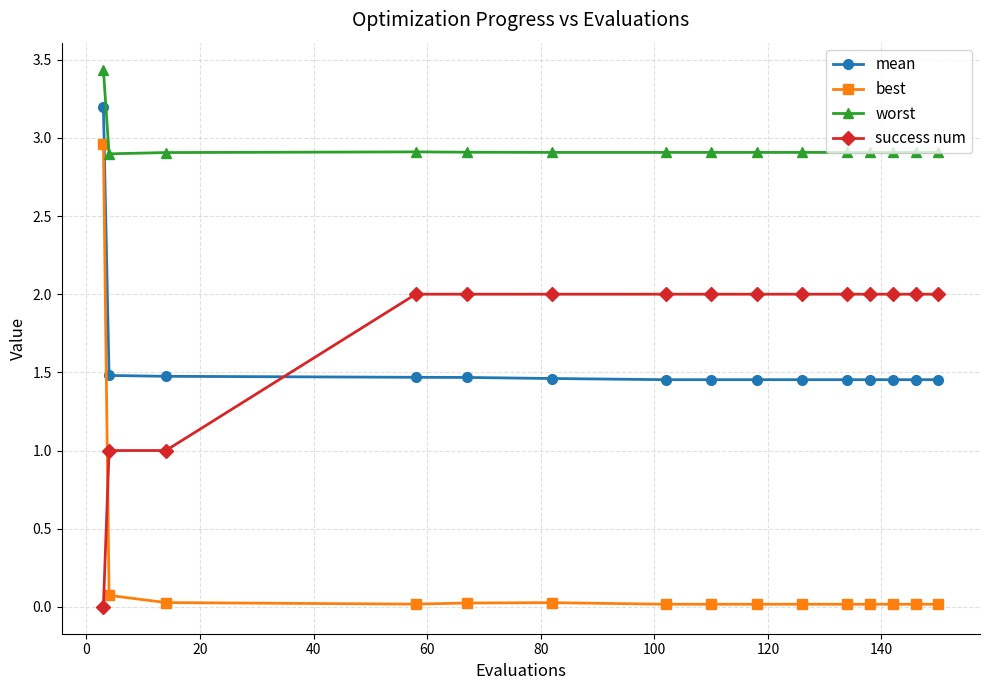

What is the maximum value shown in the chart?

3.4